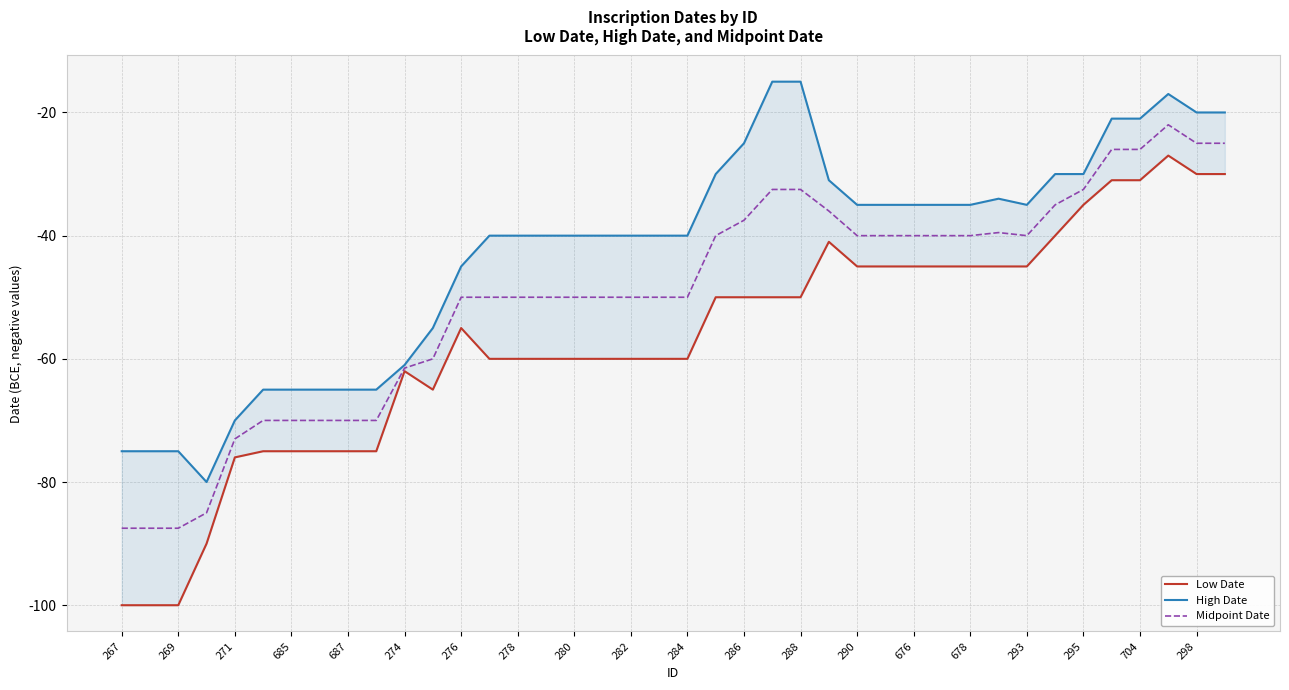

How many values in the Low Date series exceed -55?

19